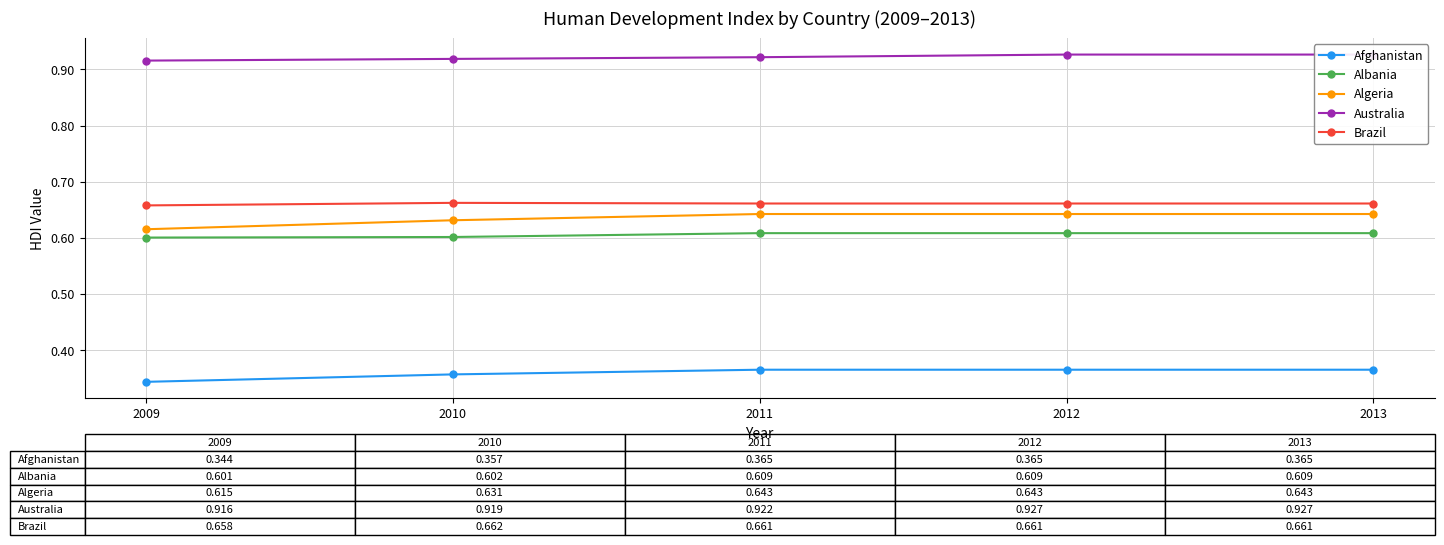

How many categories are shown in the chart?

5